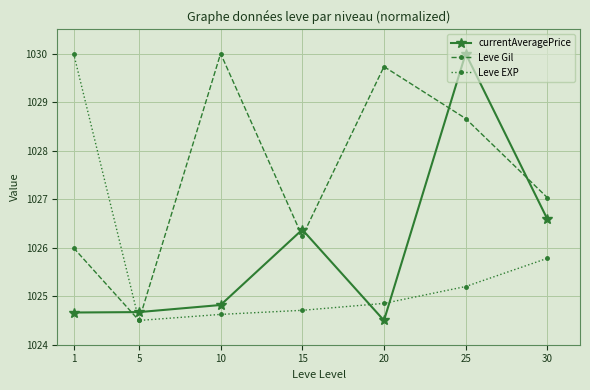

What is the value of the Leve Gil point at the 5th from the left?

1029.7